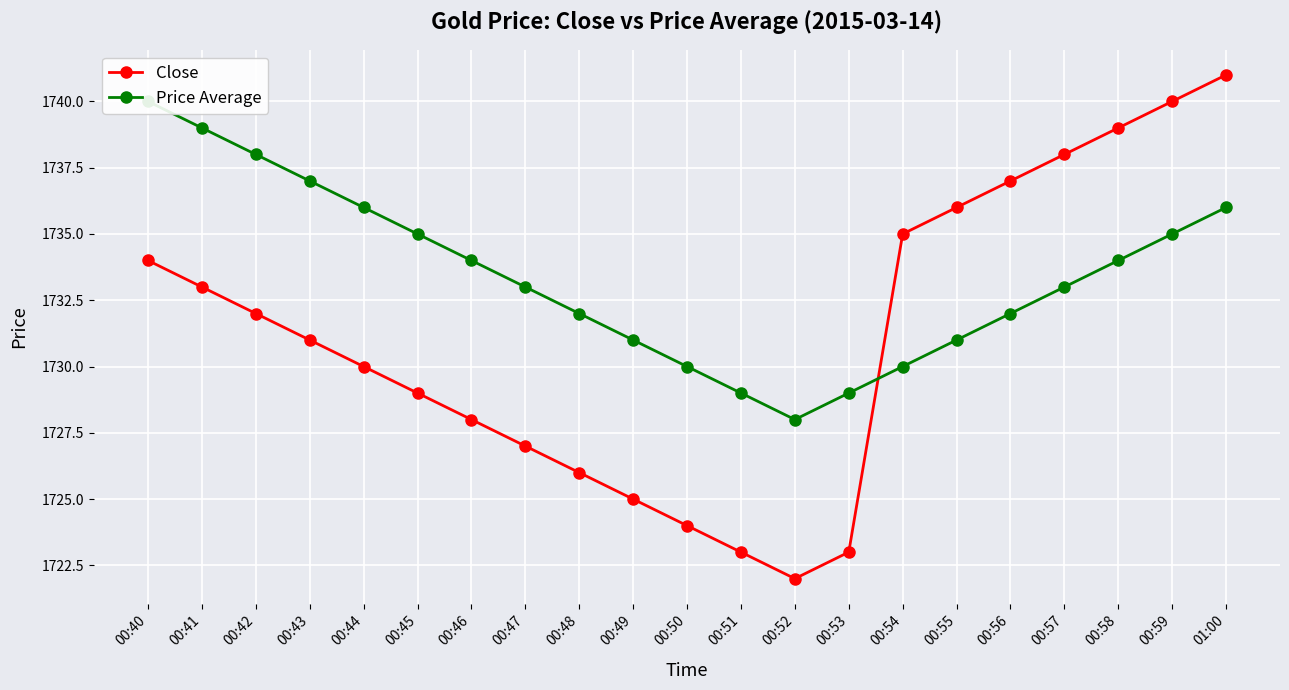

Which series changed the most between 00:43 and 00:50?

Close